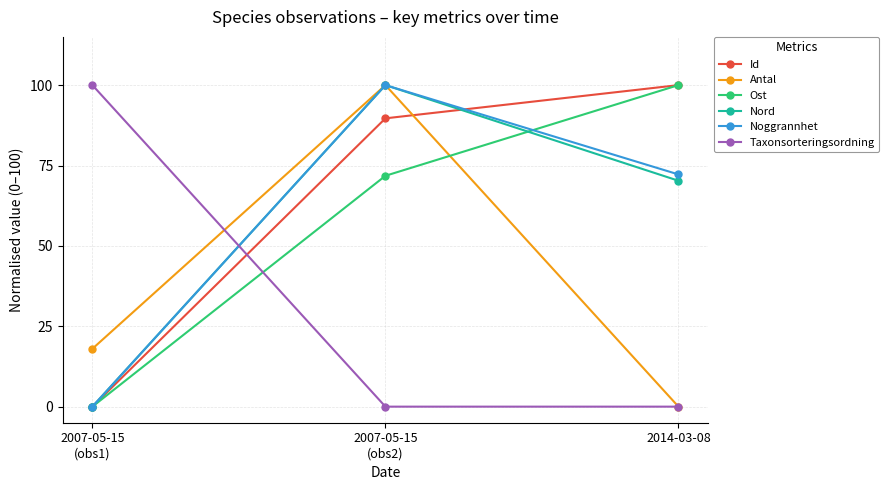

The value of Noggrannhet at 2014-03-08 is 36.2. True or false?

False